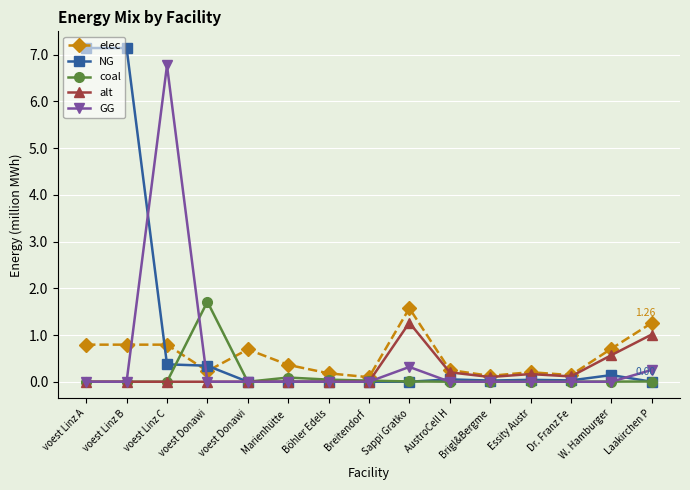

Which label corresponds to the largest value in the chart?

voest Linz A